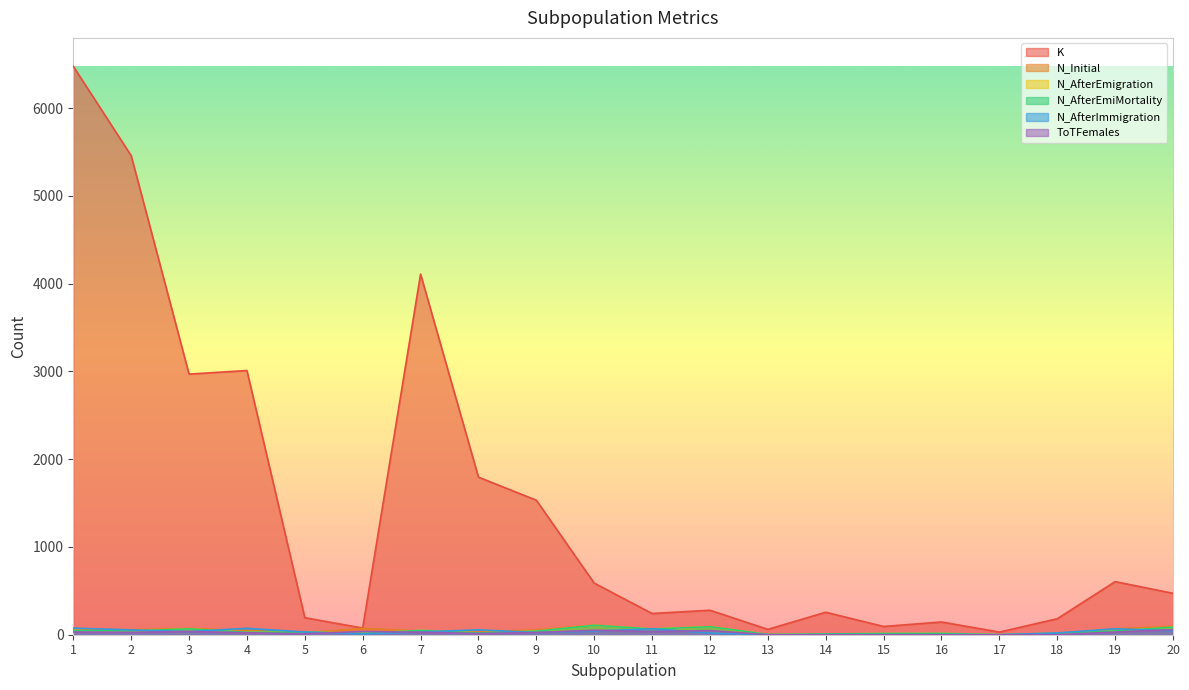

Between 2 and 15, which series saw the biggest shift?

K